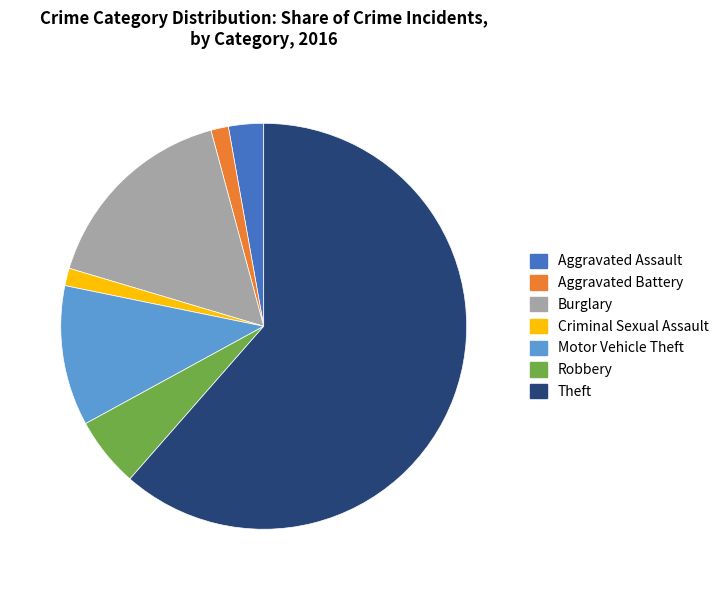

Do Burglary and Robbery together represent more than half of the pie?

No